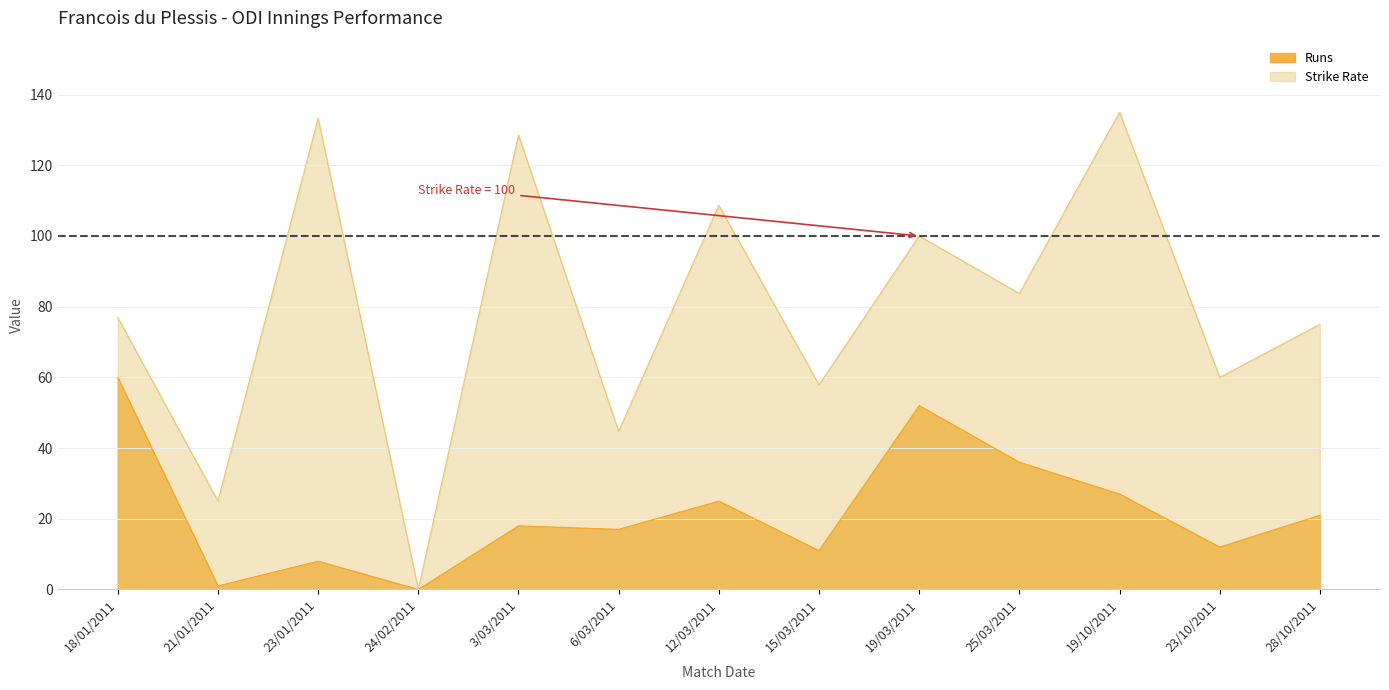

What is the approximate value of Strike Rate at 23/10/2011?

60.0